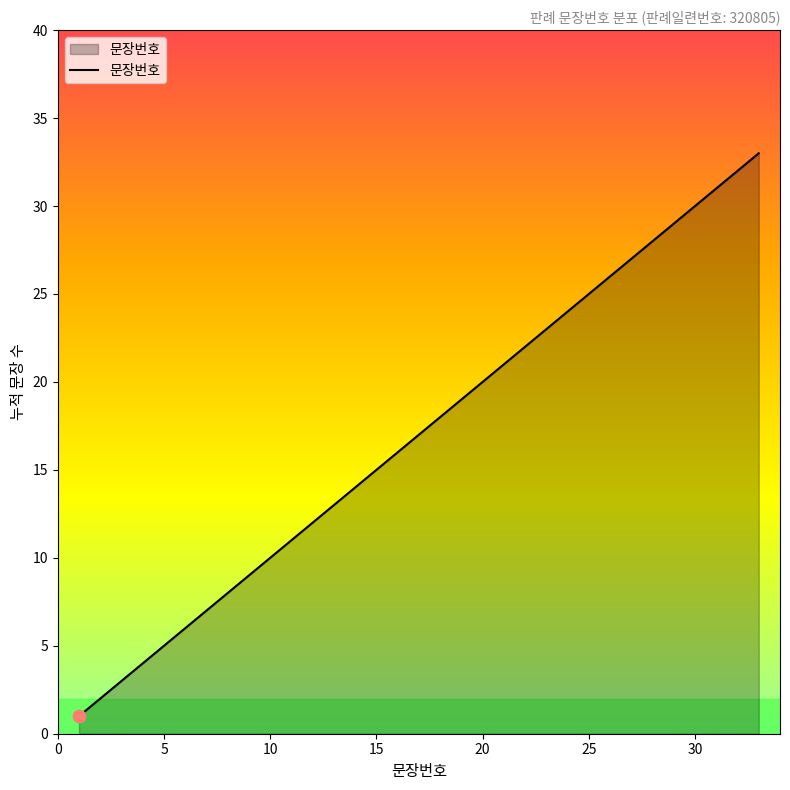

What is the greatest value displayed?

33